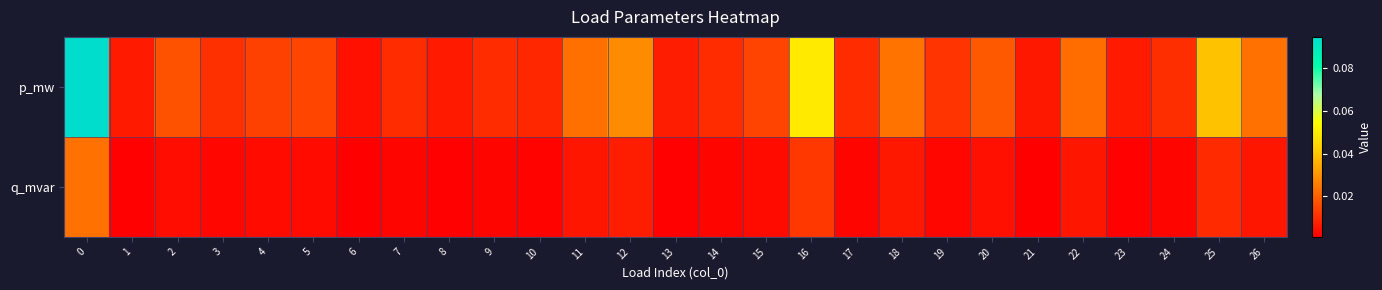

Which has a higher value, 6 or 5?

5